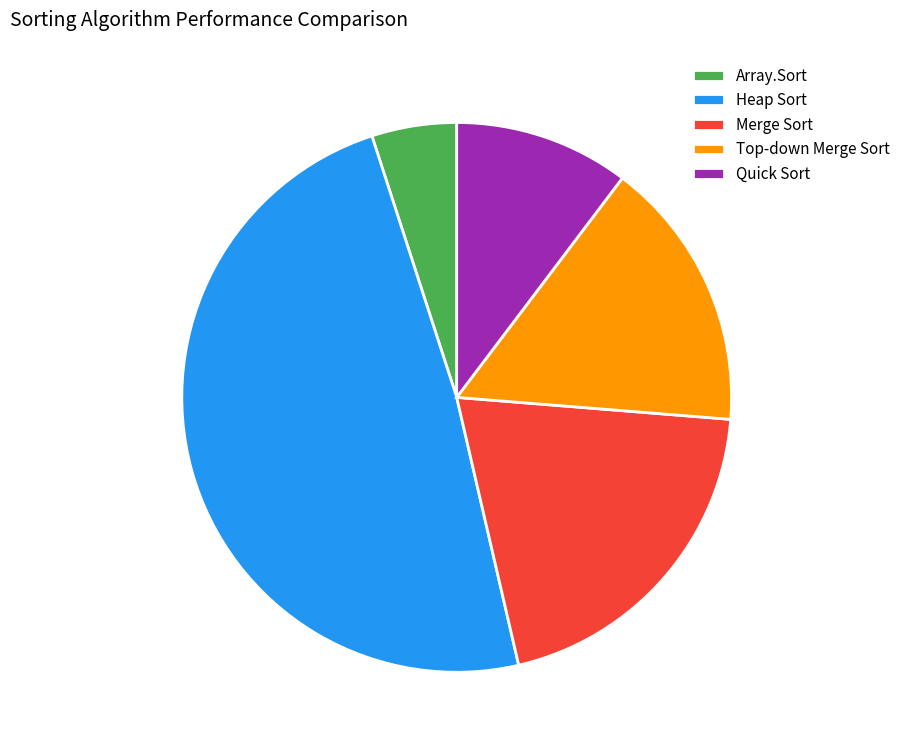

Does any single category account for the majority?

No